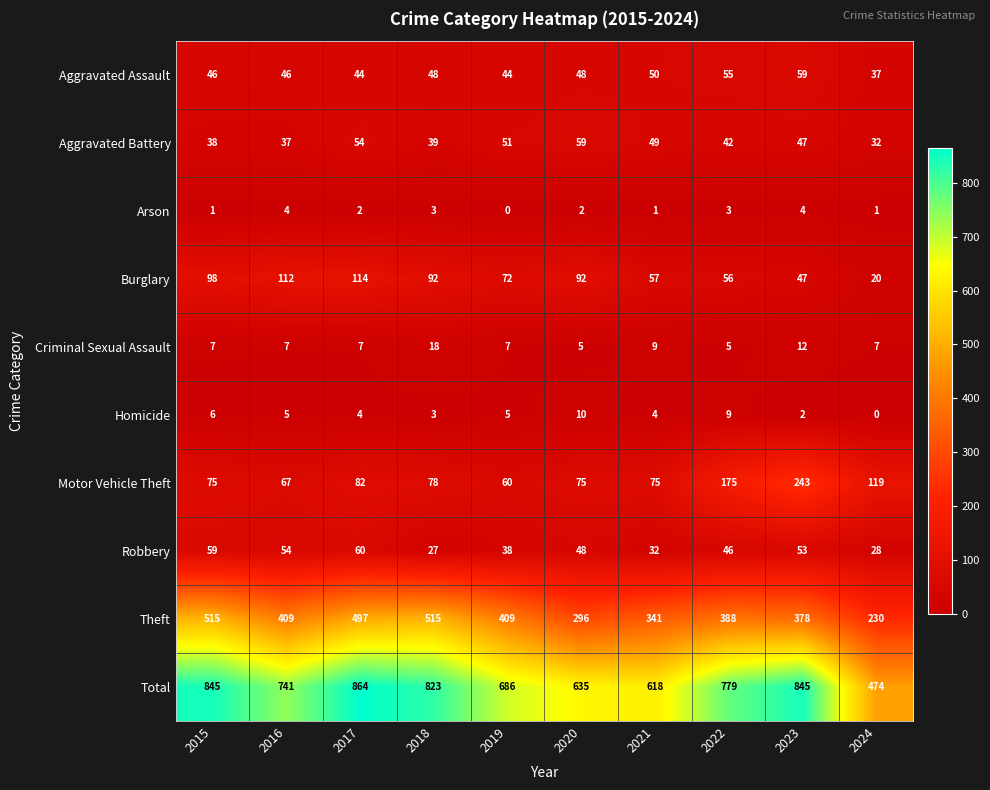

What is the spread (max minus min) of values at 2017?

862